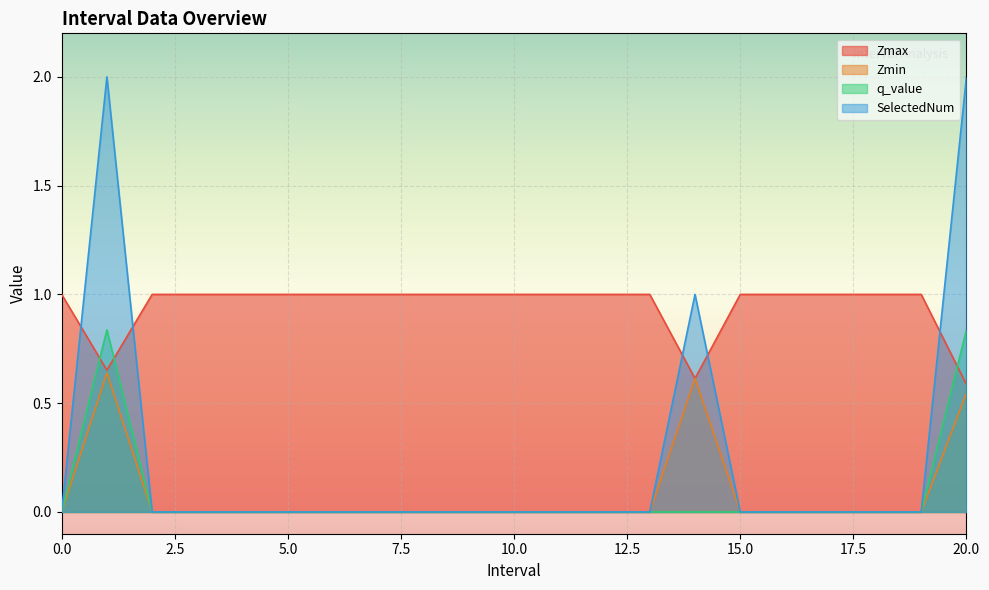

What is the difference between the highest and lowest values at 3?

1.0